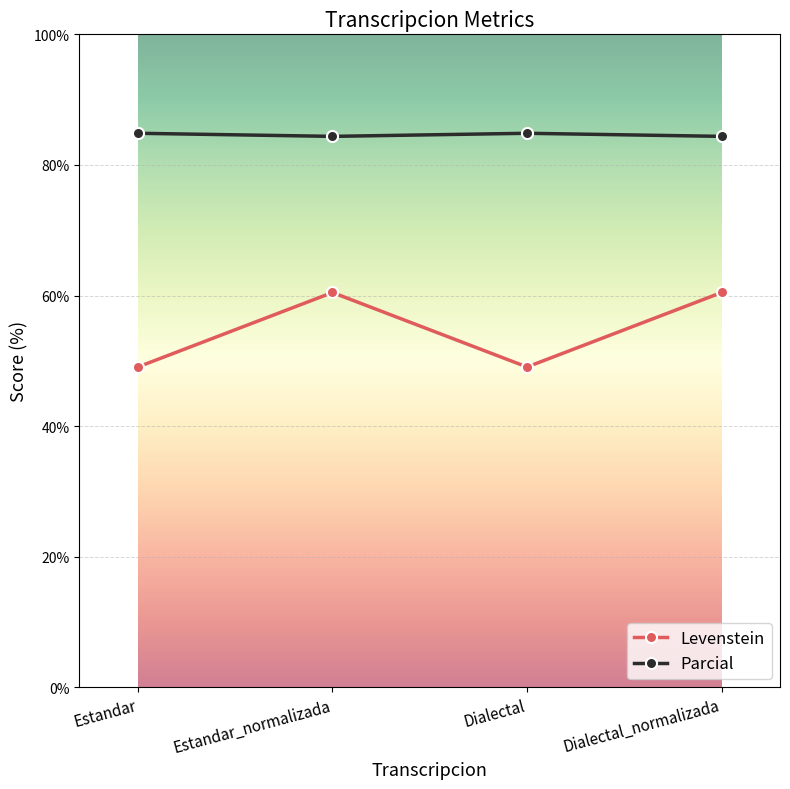

What is the difference between the maximum and second lowest values in the Levenstein series?

11.4